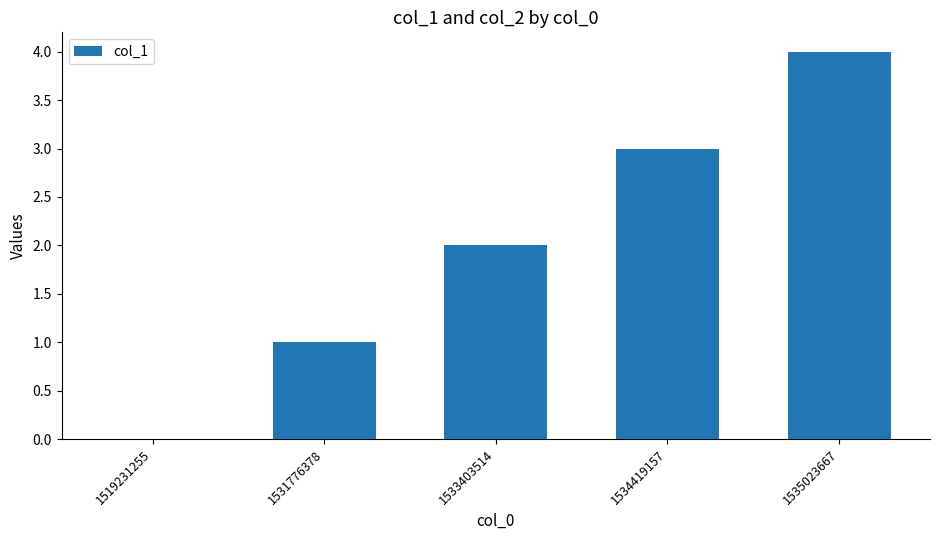

At which category does the chart reach its peak across all series?

1535023667